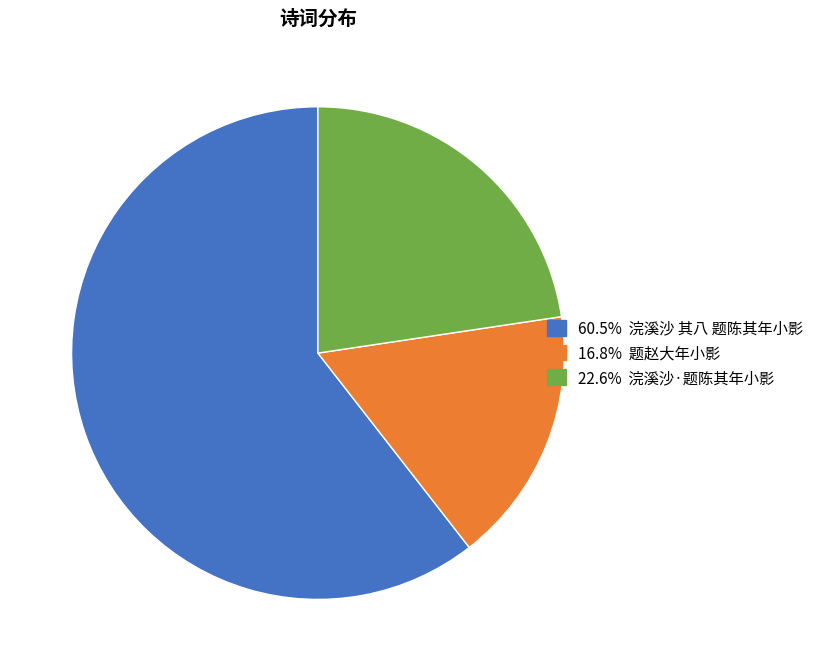

Does any single category account for the majority?

Yes